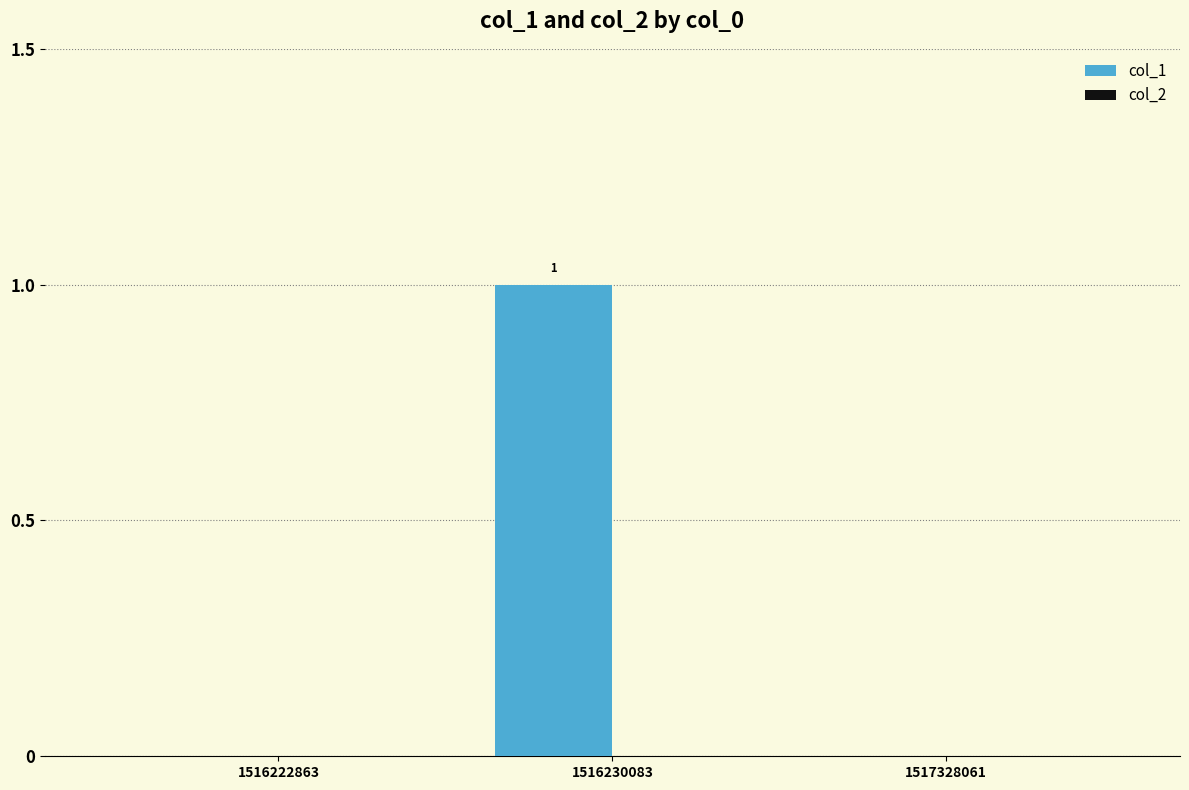

Which has a higher value, 1516230083 or 1516222863?

1516230083